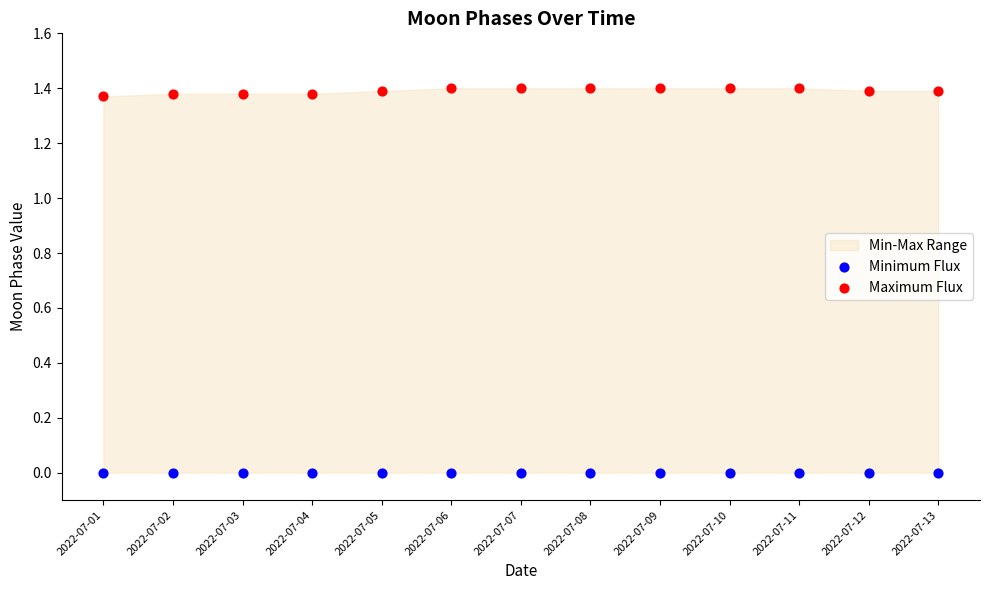

Which series reaches the maximum Y coordinate?

Maximum Flux